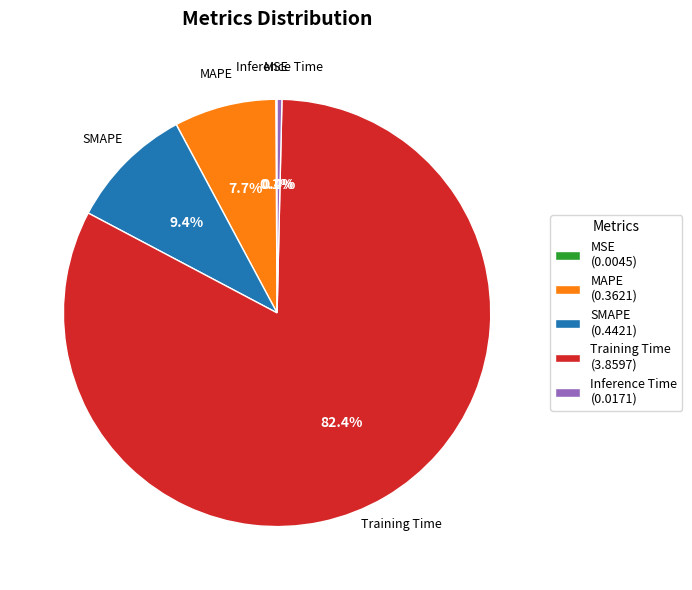

Which slice is the largest?

Training Time